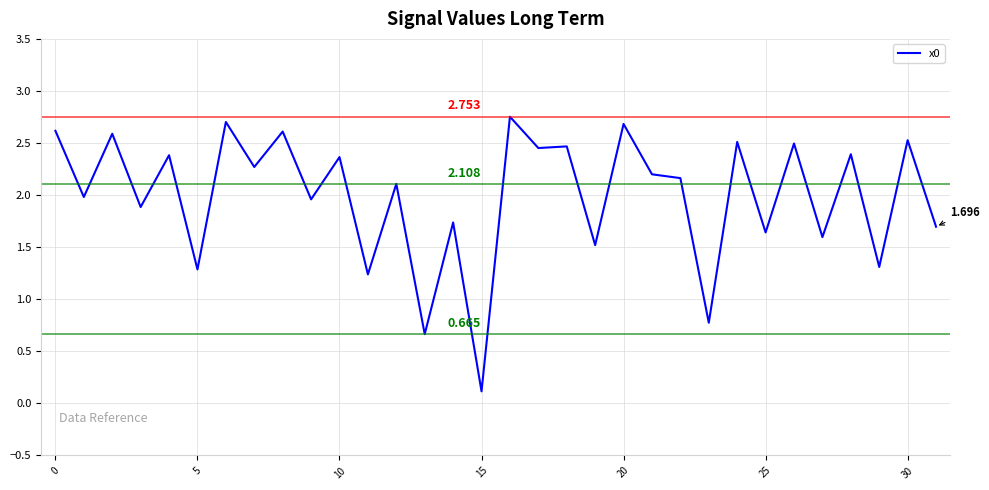

At which label does the data first exceed 2?

0